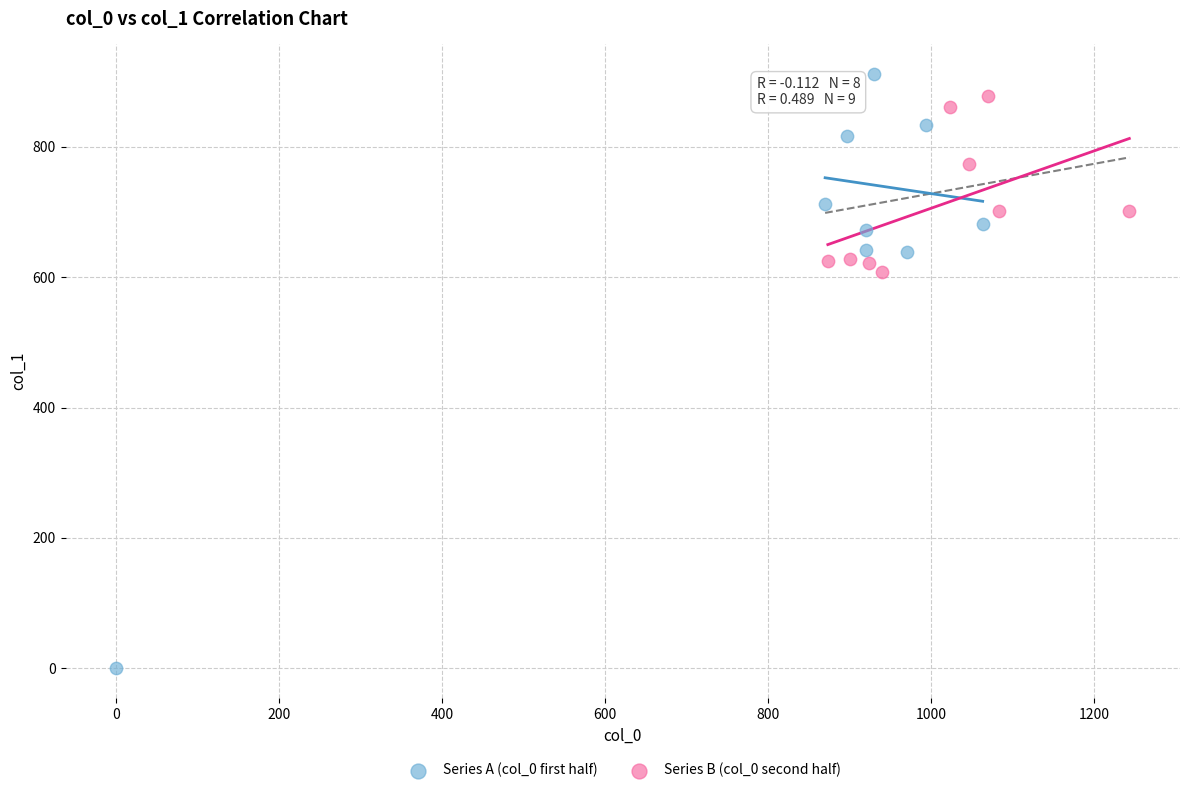

Which series contains the lowest Y value?

Series A (col_0 first half)